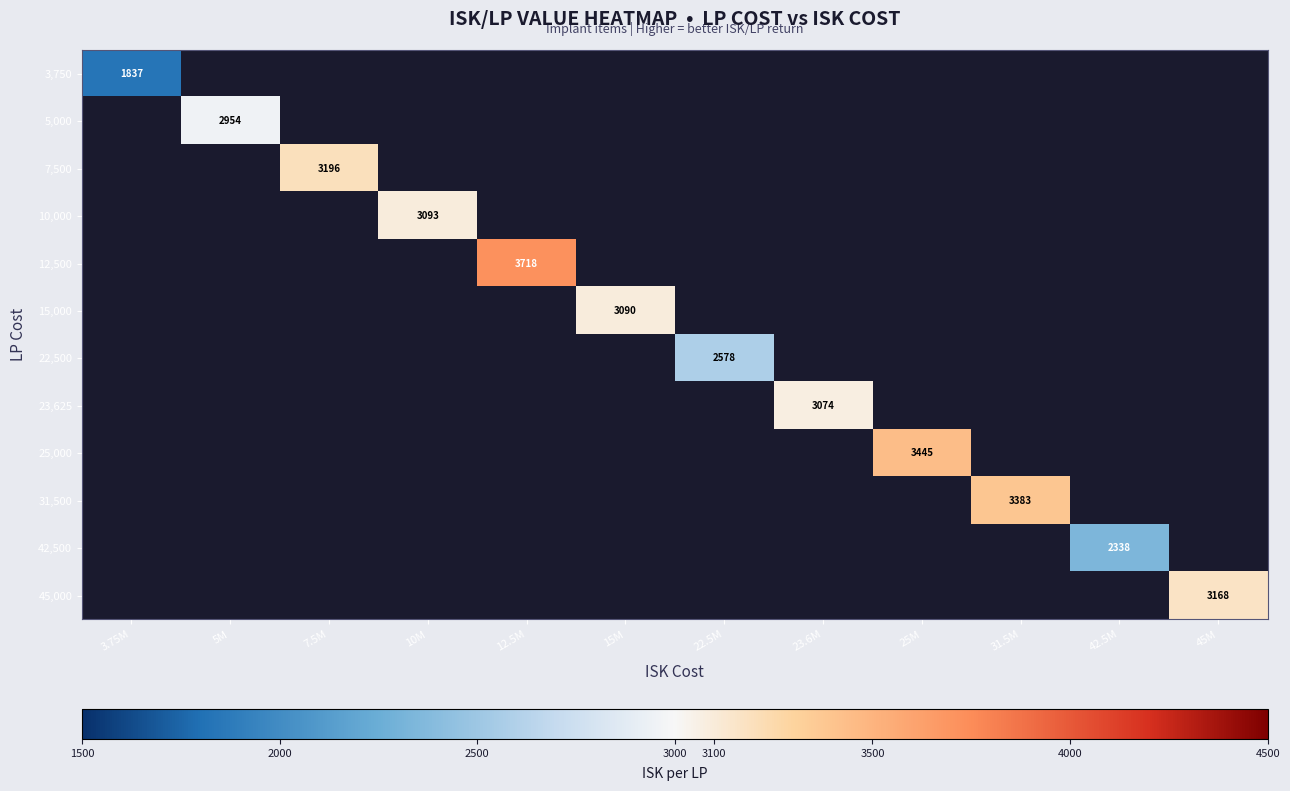

Which category has the highest value across all series?

12.5M